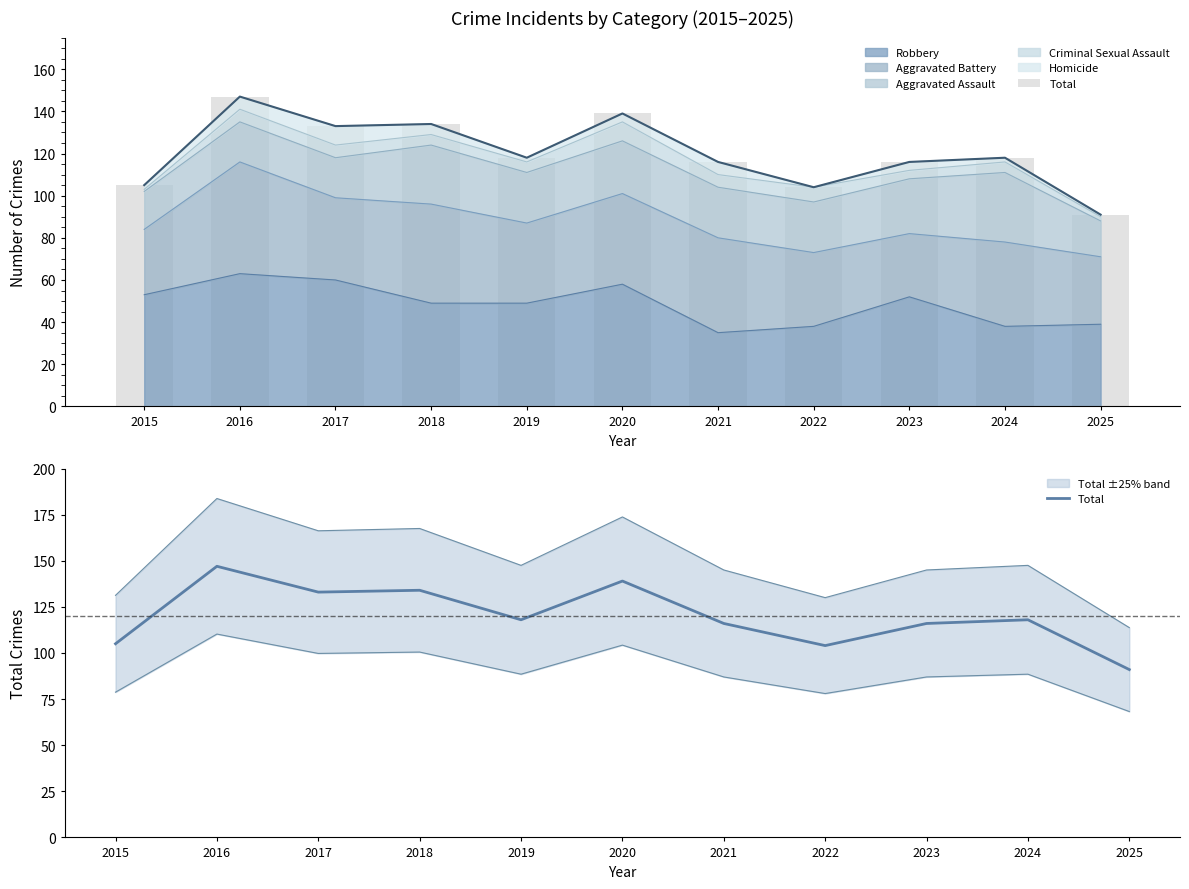

Rank the categories by value from lowest to highest.

2025, 2022, 2015, 2021, 2023, 2019, 2024, 2017, 2018, 2020, 2016